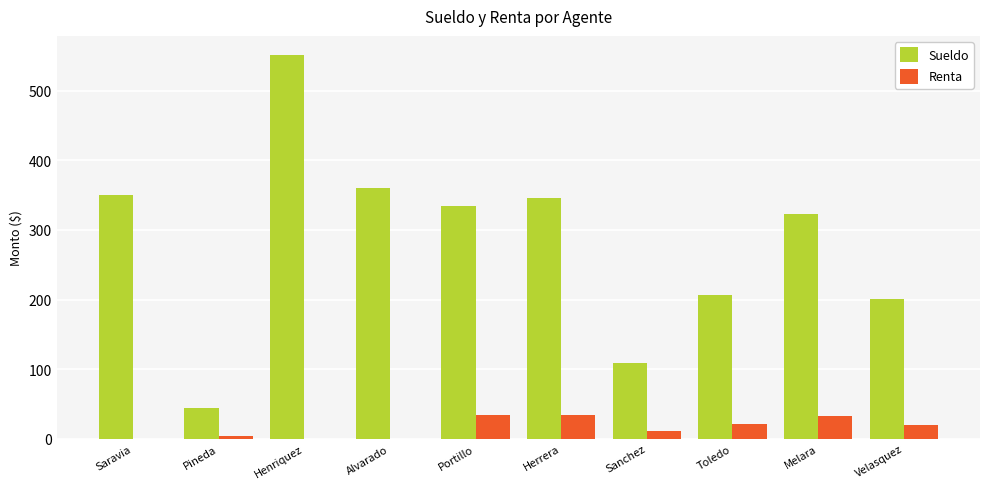

How many data points in Renta are above 20?

5